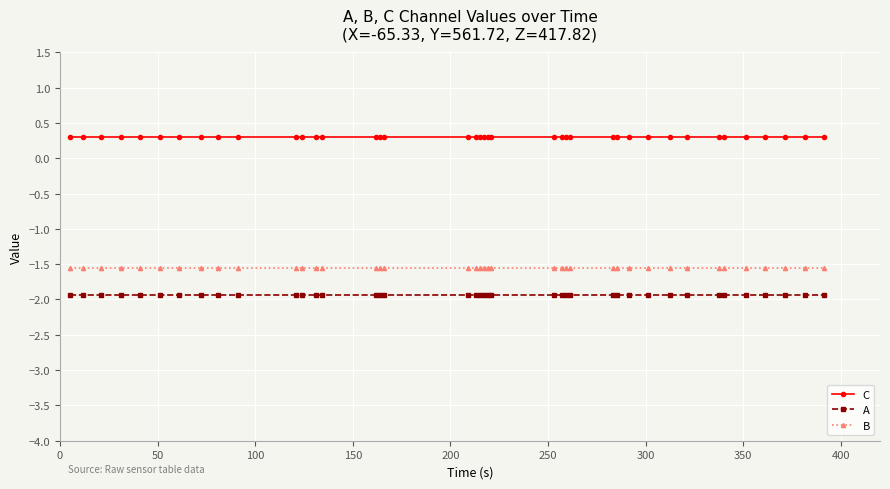

What is the minimum value shown in the chart?

-1.9